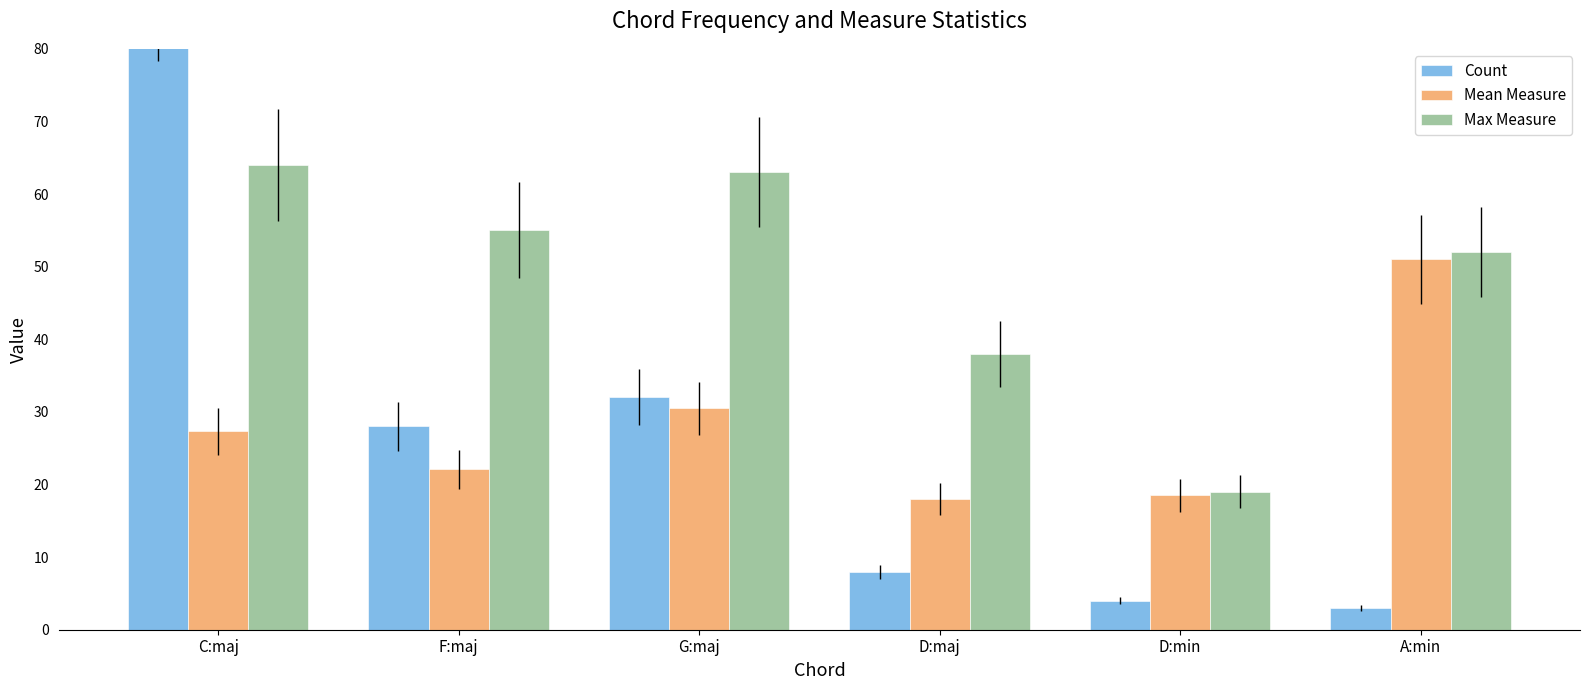

Reading left to right, transcribe all the data shown in this chart.

Count: C:maj=89.0	F:maj=28.0	G:maj=32.0	D:maj=8.0	D:min=4.0	A:min=3.0
Mean Measure: C:maj=27.3	F:maj=22.1	G:maj=30.5	D:maj=18.0	D:min=18.5	A:min=51.0
Max Measure: C:maj=64.0	F:maj=55.0	G:maj=63.0	D:maj=38.0	D:min=19.0	A:min=52.0